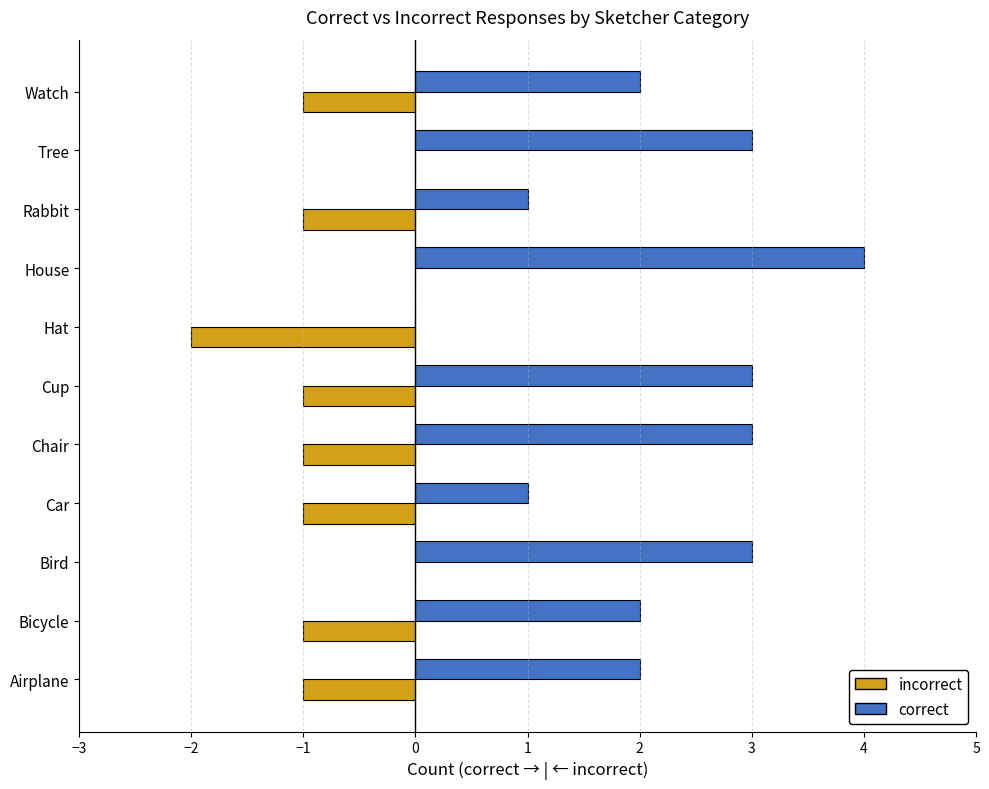

Between Airplane and House, which series saw the biggest shift?

correct